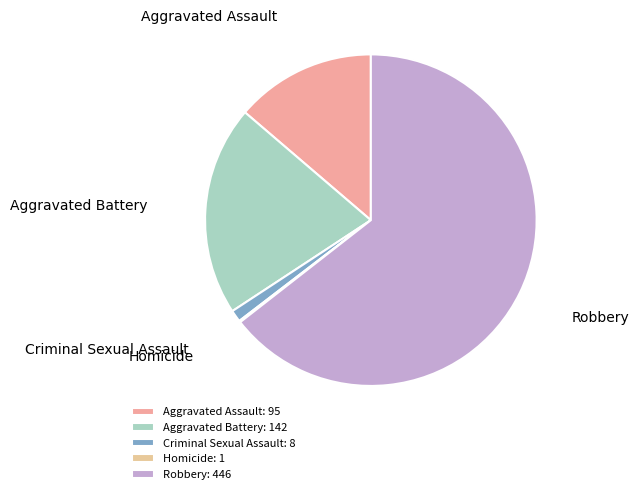

Which slice is the largest?

Robbery